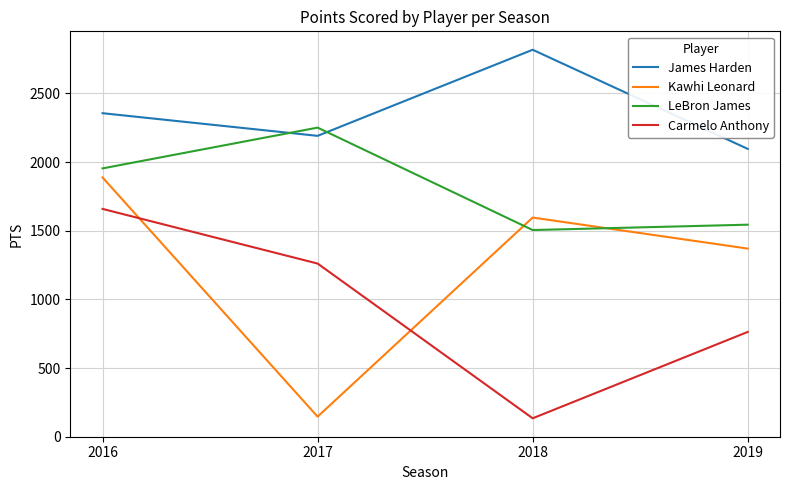

Reading right to left, transcribe all the data shown in this chart.

James Harden: 2096	2818	2191	2356
Kawhi Leonard: 1370	1596	146	1888
LeBron James: 1544	1505	2251	1954
Carmelo Anthony: 763	134	1261	1659